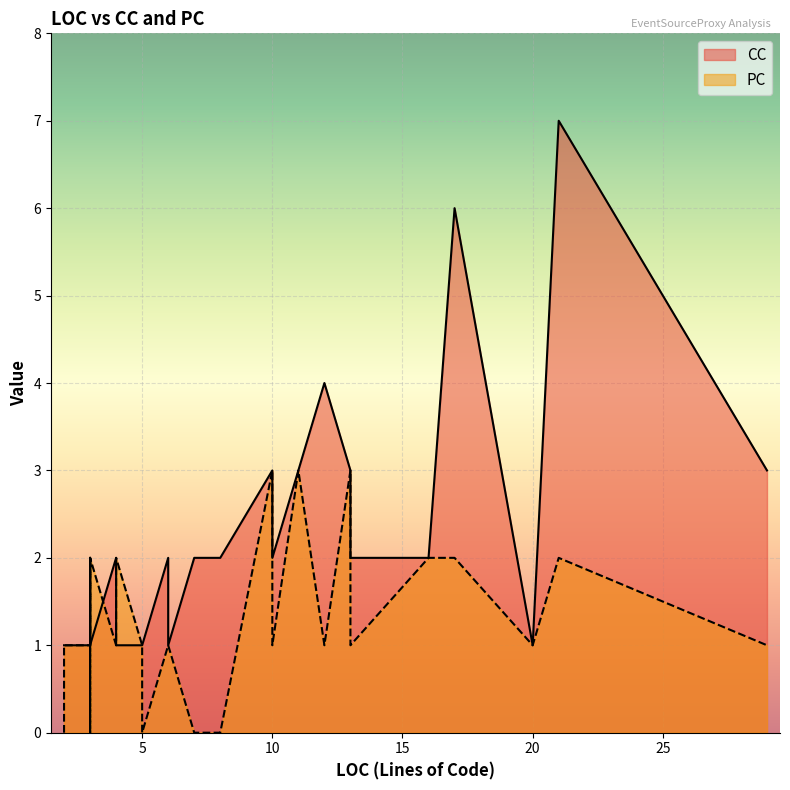

Where is CC nearest to the value 4?

12